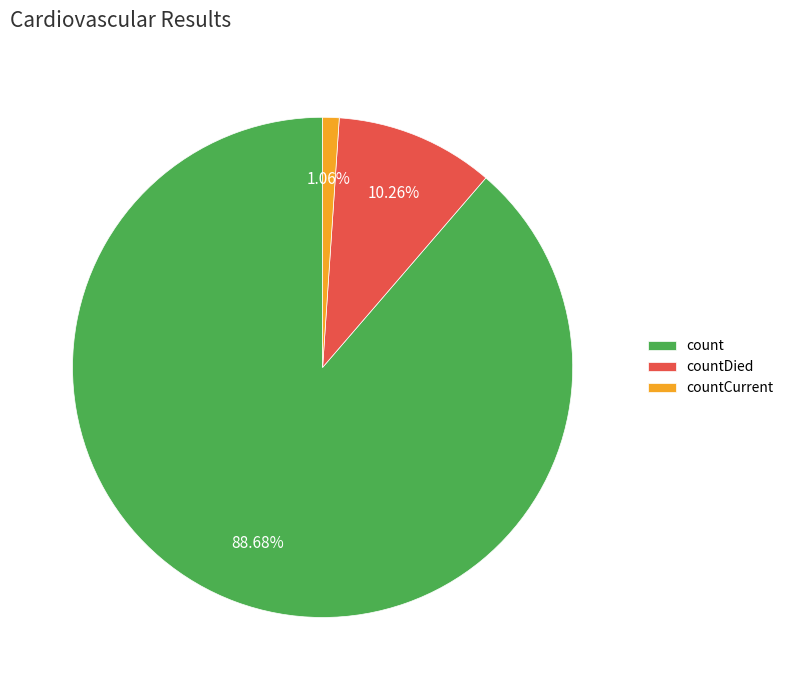

What is the smallest slice in the pie chart?

countCurrent